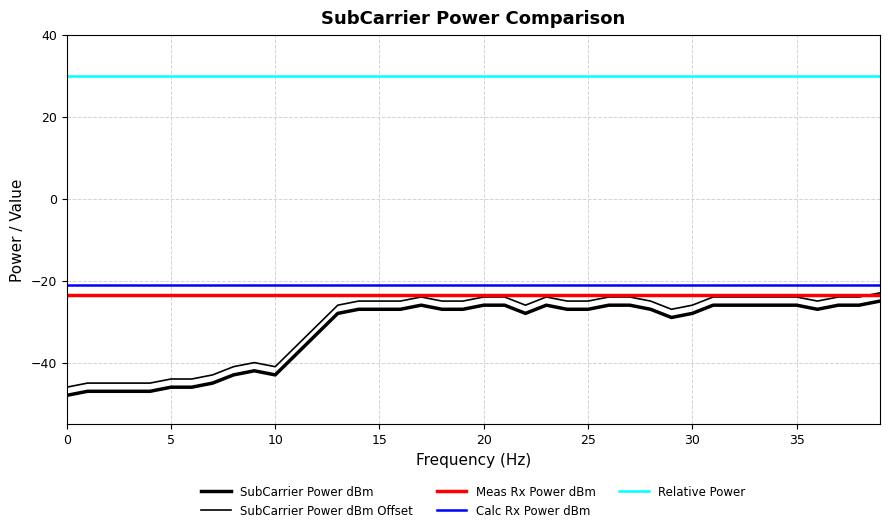

True or false: SubCarrier Power dBm and Calc Rx Power dBm intersect in this chart.

False